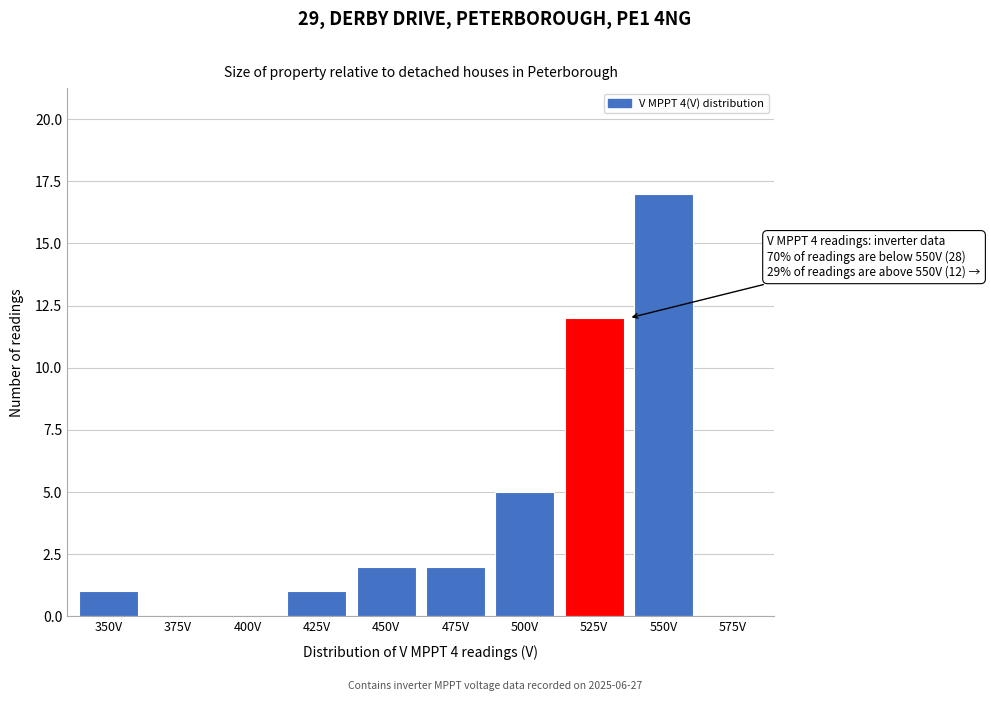

Reading left to right, transcribe all the data shown in this chart.

350V=1	375V=0	400V=0	425V=1	450V=2	475V=2	500V=5	525V=12	550V=17	575V=0